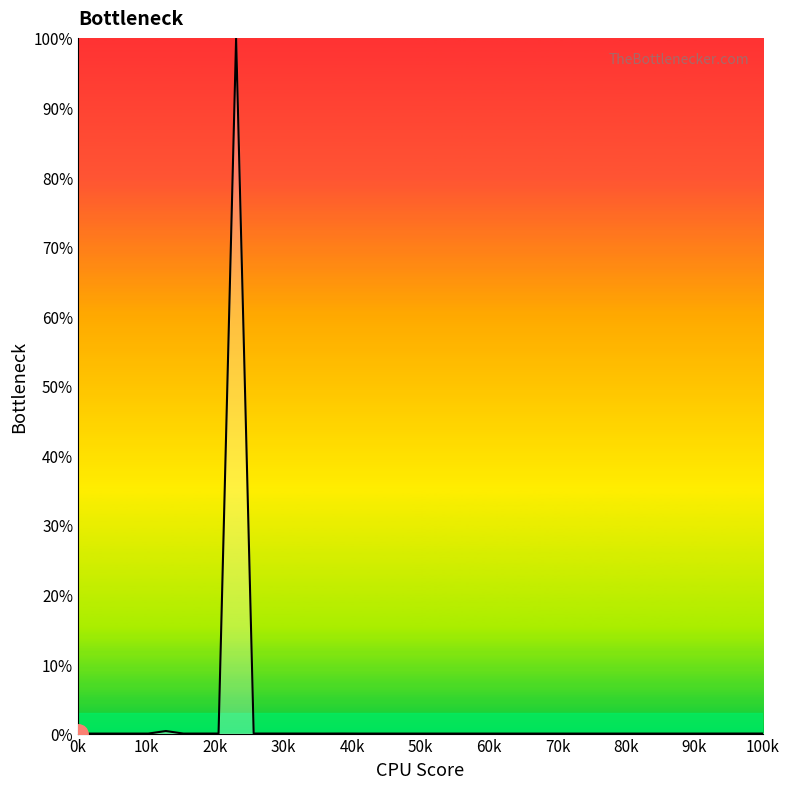

How many lines are shown in the chart?

1